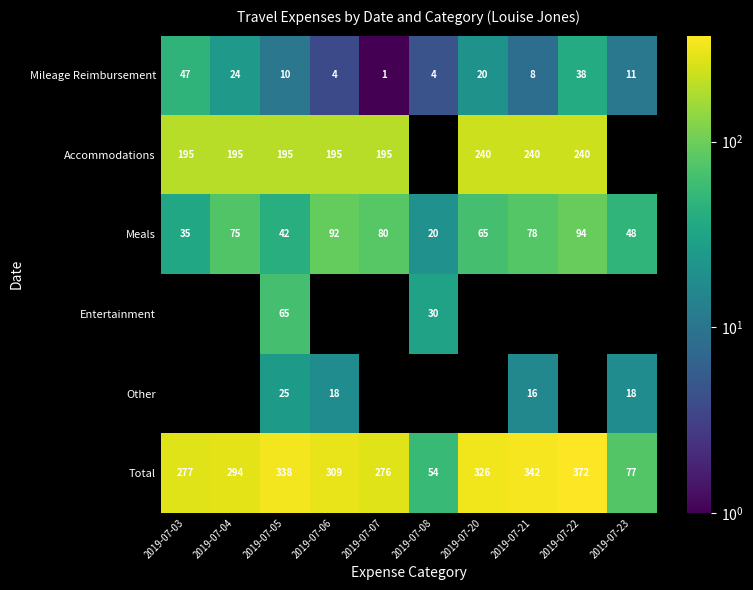

At 2019-07-05, list the series in order from smallest to largest.

Mileage Reimbursement, Other, Meals, Entertainment, Accommodations, Total